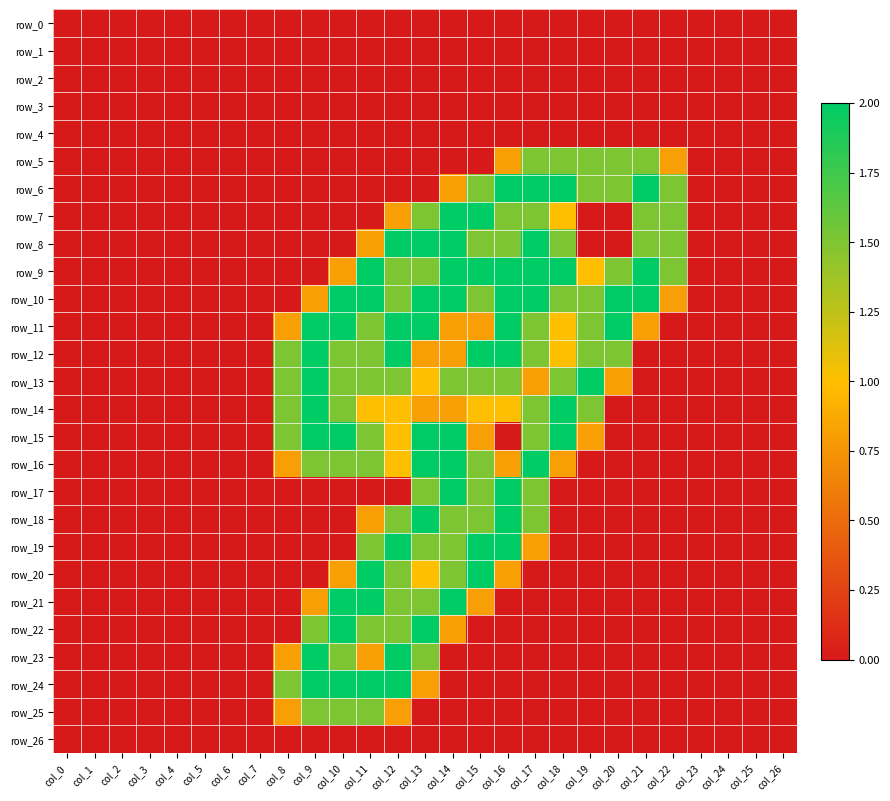

Which label corresponds to the largest value in the chart?

col_16